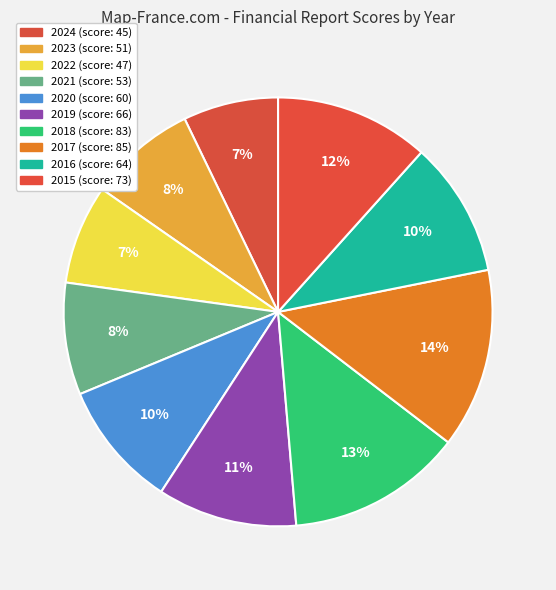

Combined, do 2018 and 2015 account for over 50%?

No